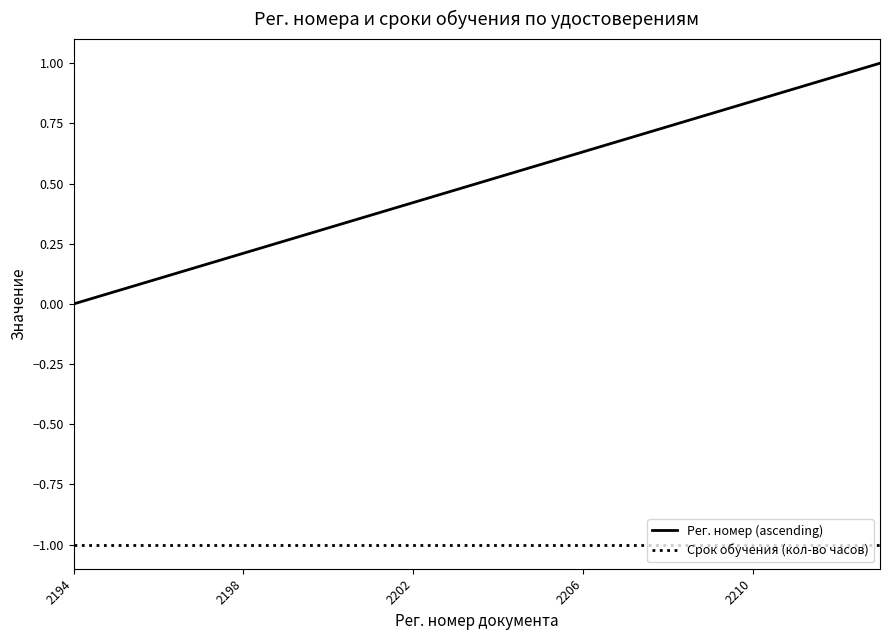

What is the minimum value shown in the chart?

-1.0